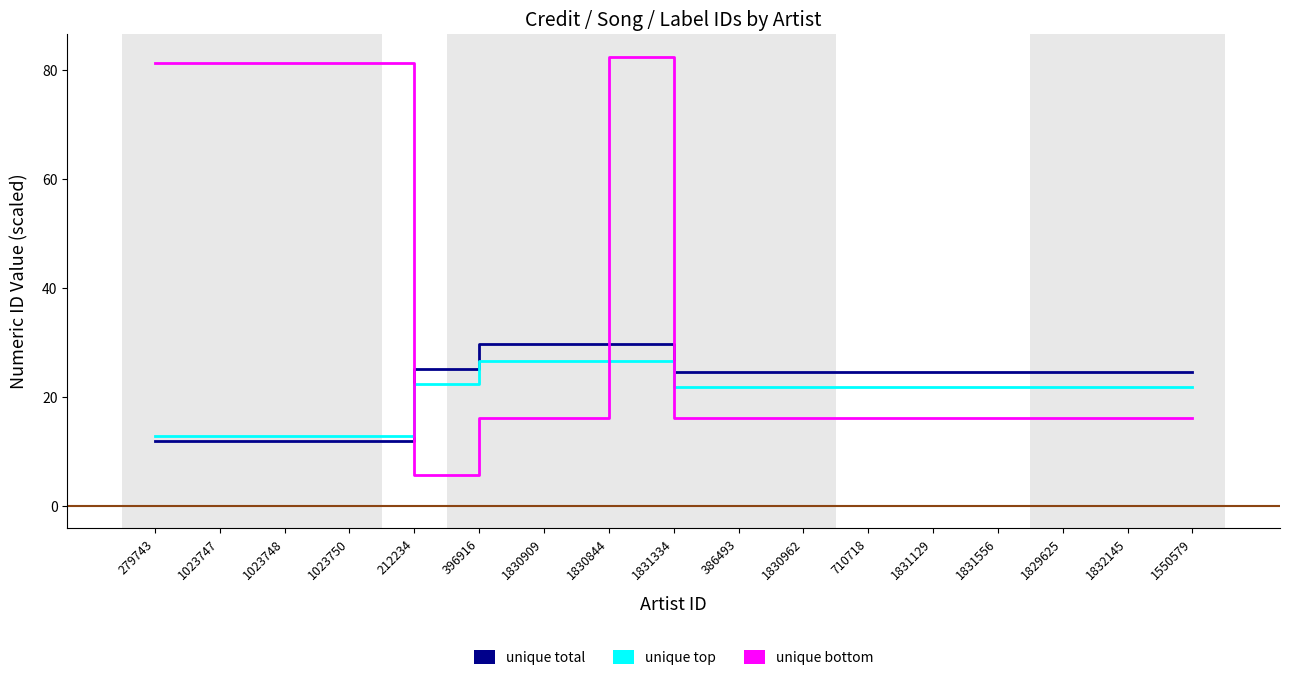

Reading left to right, list all the values displayed in this chart.

unique total: 279743=11.9	1023747=11.9	1023748=11.9	1023750=11.9	212234=25.1	396916=29.7	1830909=29.7	1830844=29.7	1831334=24.5	386493=24.5	1830962=24.5	710718=24.5	1831129=24.5	1831556=24.5	1829625=24.5	1832145=24.5	1550579=24.5
unique top: 279743=12.8	1023747=12.8	1023748=12.8	1023750=12.8	212234=22.4	396916=26.5	1830909=26.5	1830844=26.5	1831334=21.8	386493=21.8	1830962=21.8	710718=21.8	1831129=21.8	1831556=21.8	1829625=21.8	1832145=21.8	1550579=21.8
unique bottom: 279743=81.3	1023747=81.3	1023748=81.3	1023750=81.3	212234=5.7	396916=16.1	1830909=16.1	1830844=82.4	1831334=16.1	386493=16.1	1830962=16.1	710718=16.1	1831129=16.1	1831556=16.1	1829625=16.1	1832145=16.1	1550579=16.1